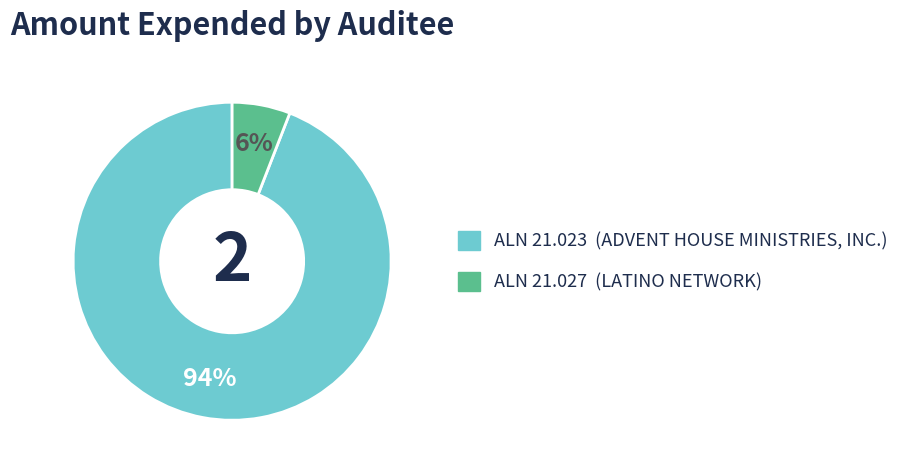

To the nearest percent, what is the difference between the largest and smallest slice percentages?

88%